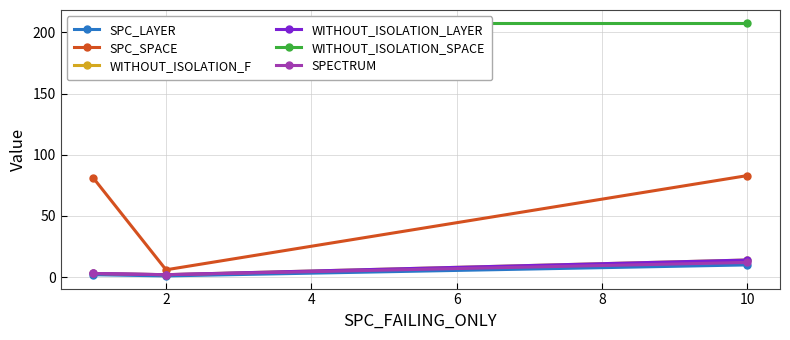

What are all the series names shown in the legend?

SPC_LAYER, SPC_SPACE, WITHOUT_ISOLATION_F, WITHOUT_ISOLATION_LAYER, WITHOUT_ISOLATION_SPACE, SPECTRUM